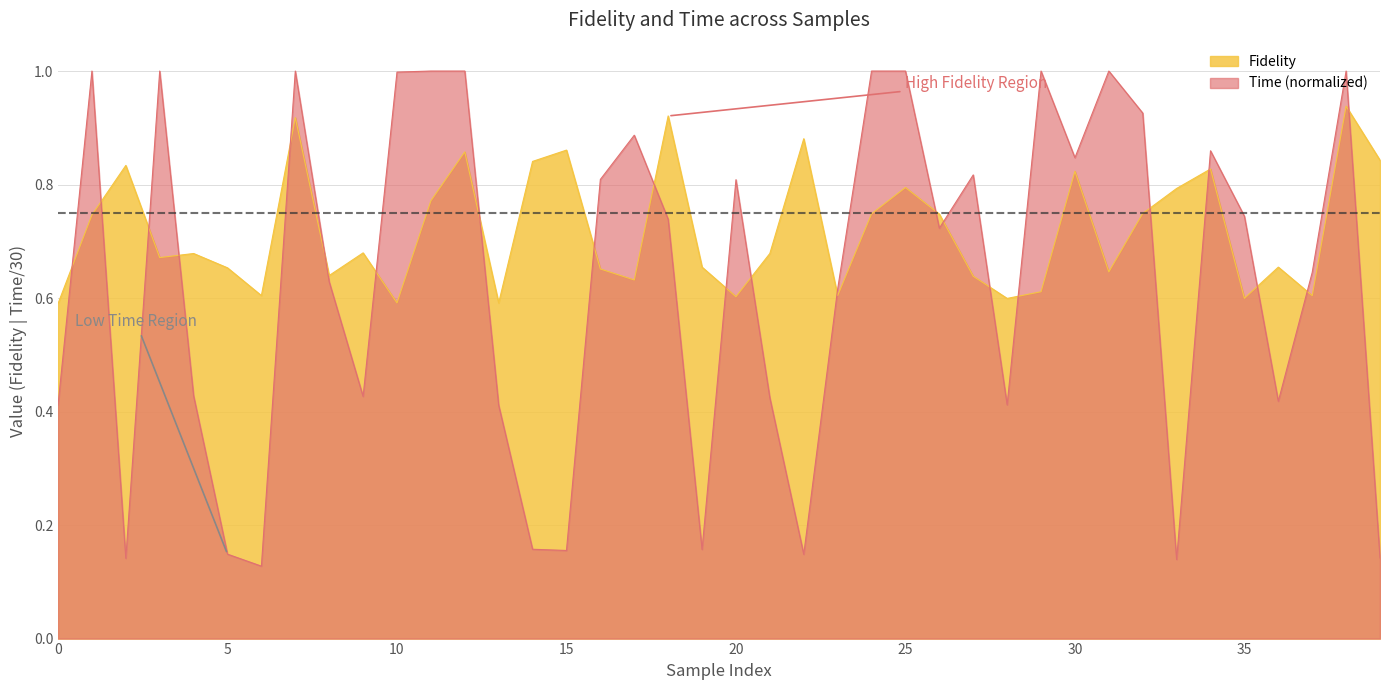

List the labels in order of Fidelity value, smallest first.

0, 13, 10, 28, 35, 20, 37, 6, 23, 29, 17, 27, 8, 31, 16, 5, 19, 36, 3, 4, 21, 9, 1, 26, 24, 32, 11, 33, 25, 30, 34, 2, 14, 39, 12, 15, 22, 7, 18, 38